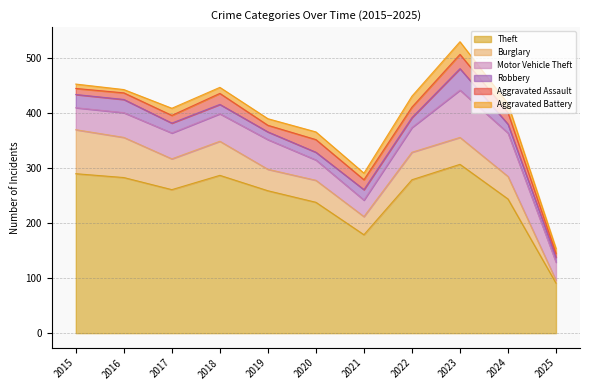

Is the value of Motor Vehicle Theft at 2024 greater than the value of Robbery at 2016?

Yes